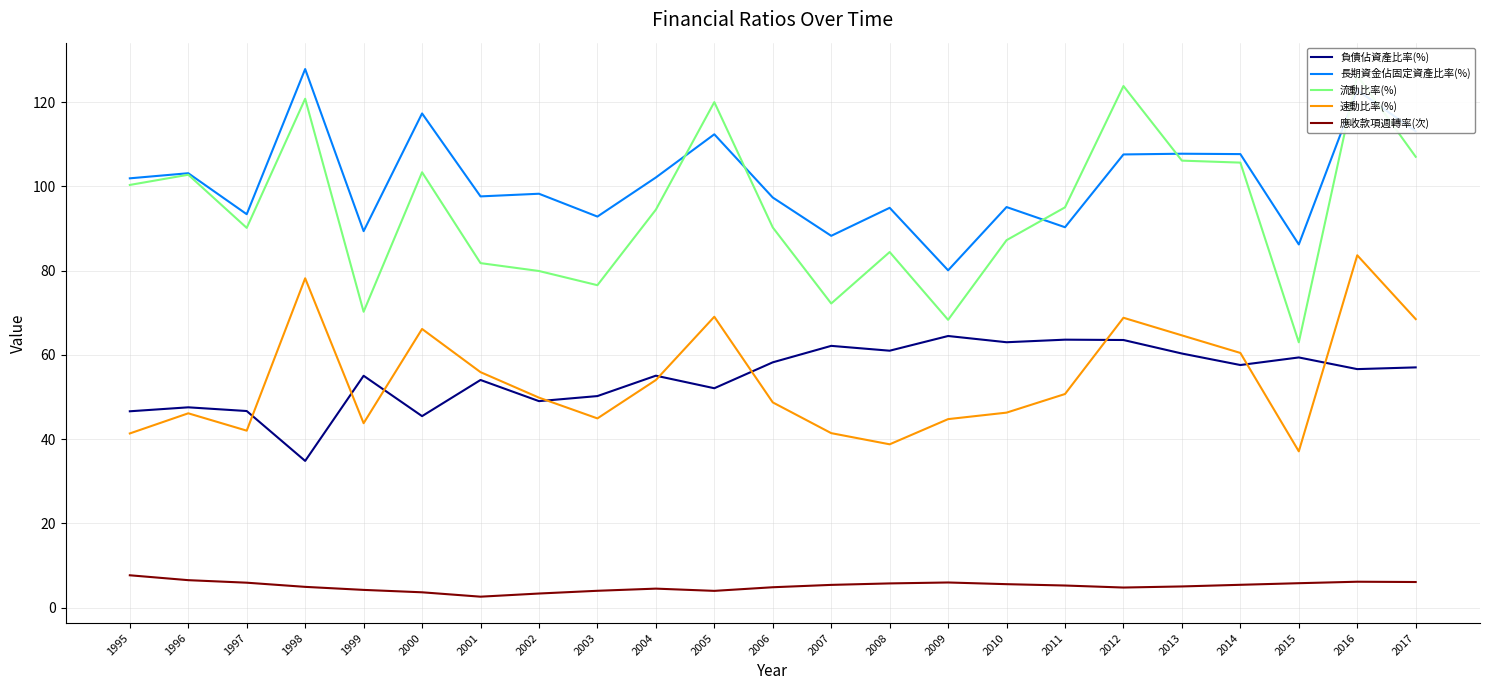

What is the difference between the 速動比率(%) values at 2012 and 1999?

25.0